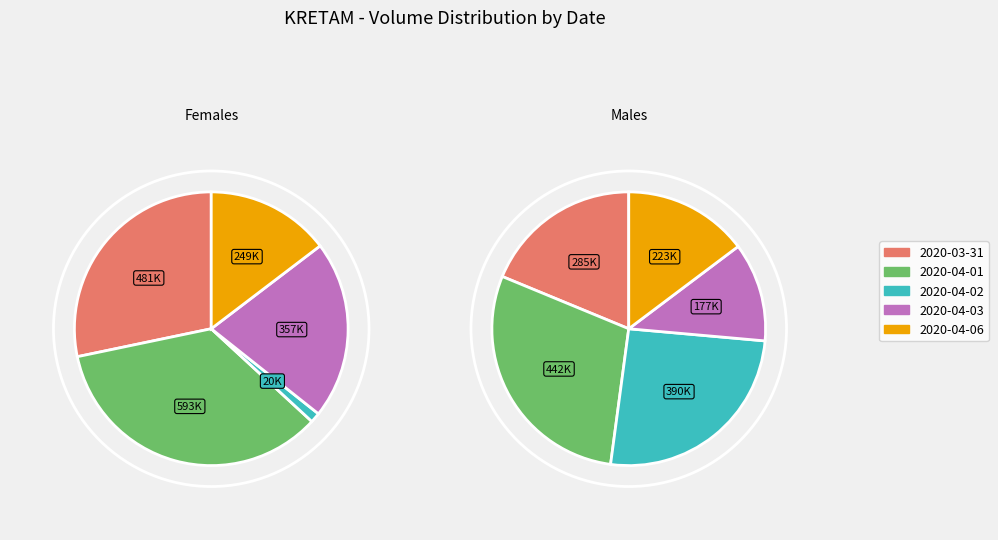

To the nearest percent, what percentage of the pie is 2020-04-06?

15%